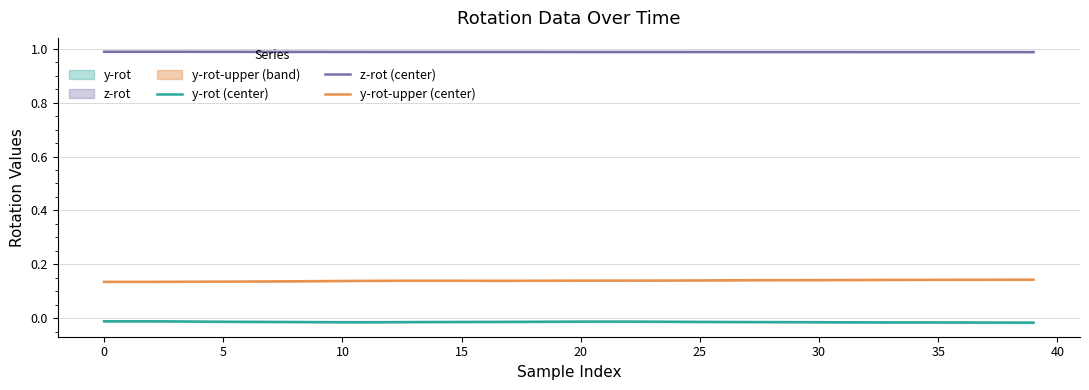

True or false: z-rot (center) and y-rot-upper (center) intersect in this chart.

False